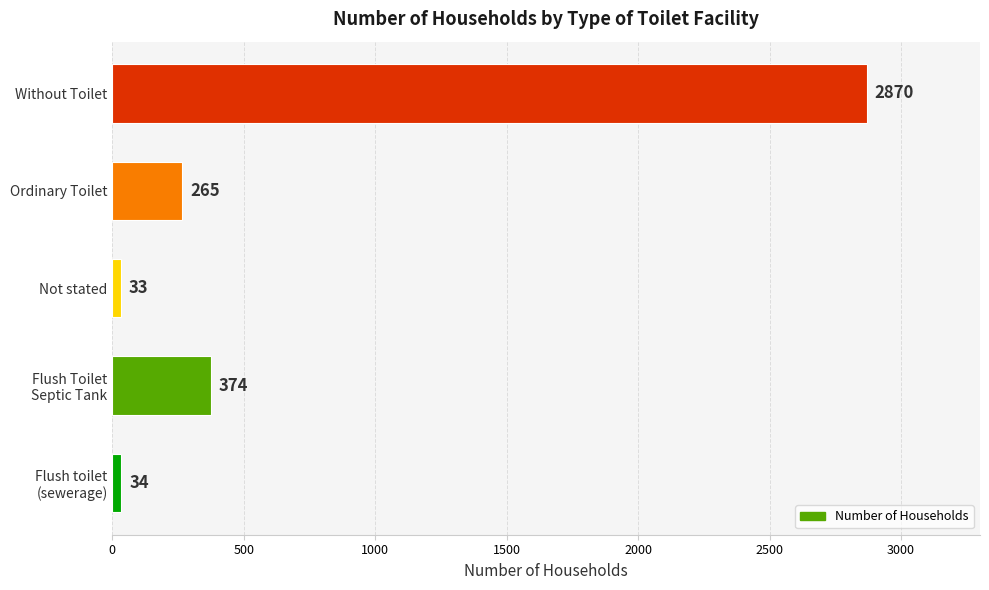

Reading bottom to top, list all the values displayed in this chart.

34	374	33	265	2870